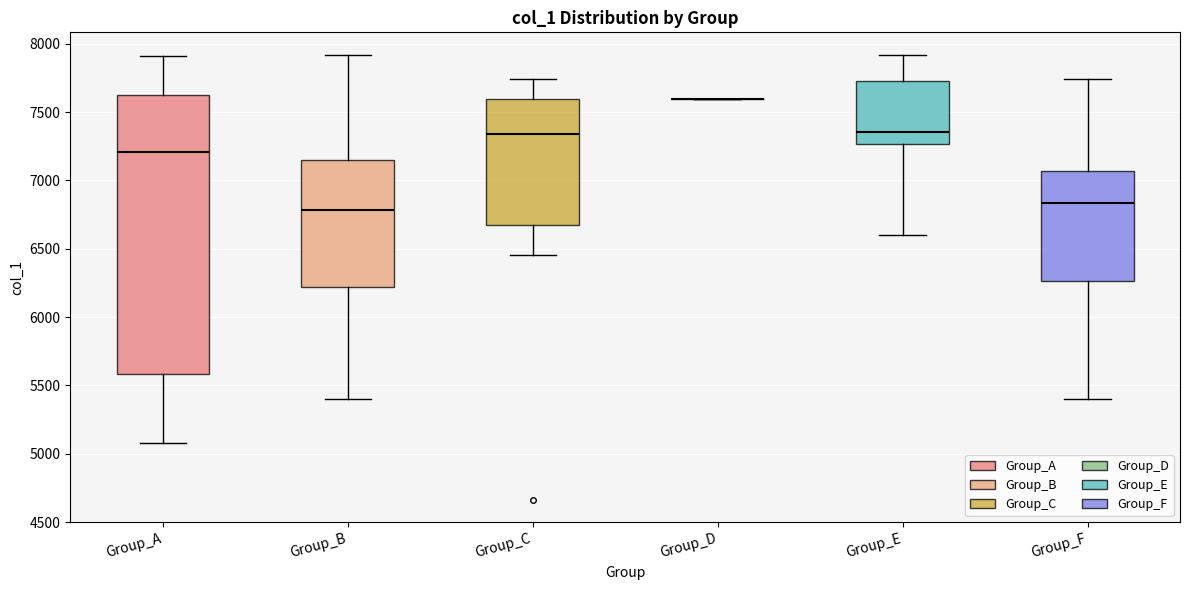

Where does the median line of the box for Group_F sit on the y-axis? The values are not printed on the chart, so give them approximately, as read against the axis.

6850